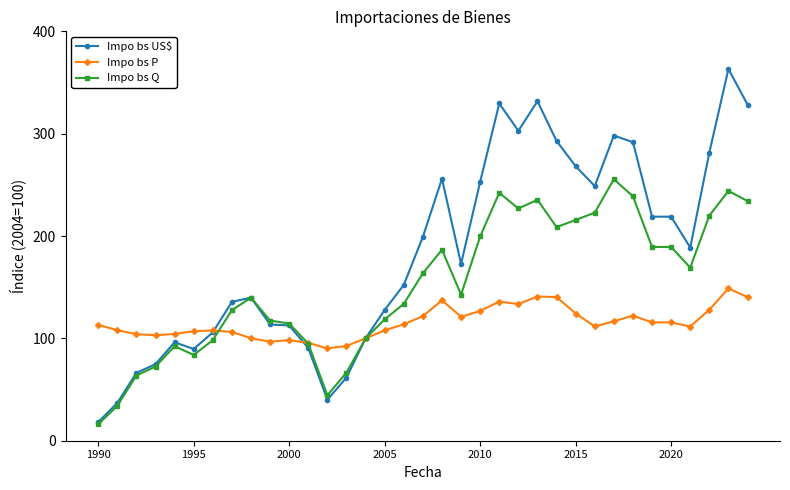

True or false: Impo bs US$ has more than 2 interior local peaks.

True